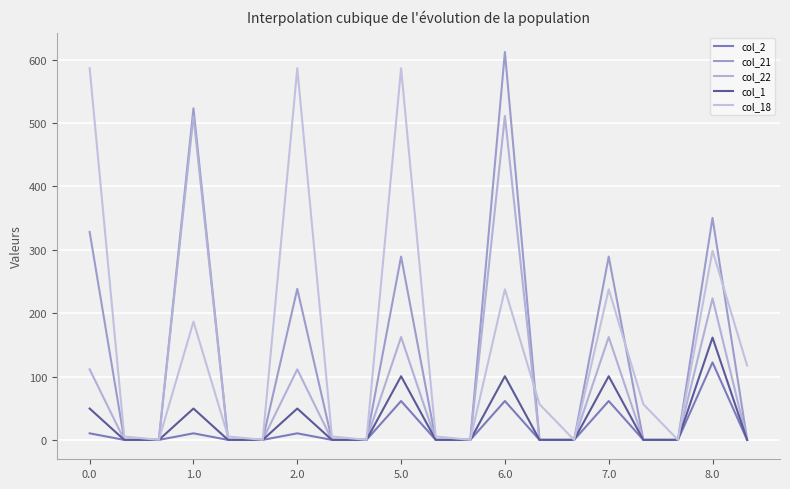

How many lines are shown in the chart?

5